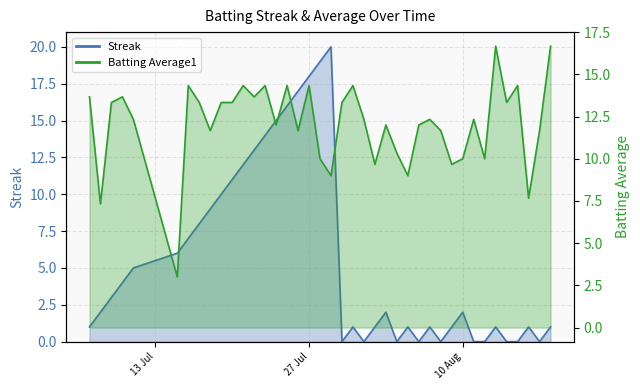

What is the label of the 37th point from the left?

2010-08-15